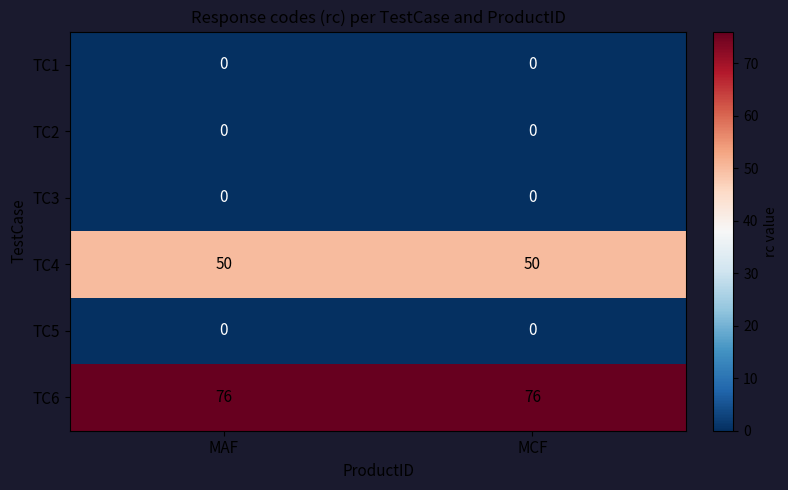

What is the sum of the TC6 values at MAF and MCF?

152